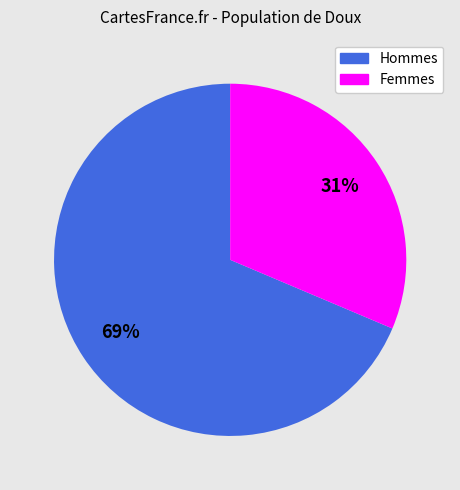

Is it true that Hommes is 59% of the pie?

False